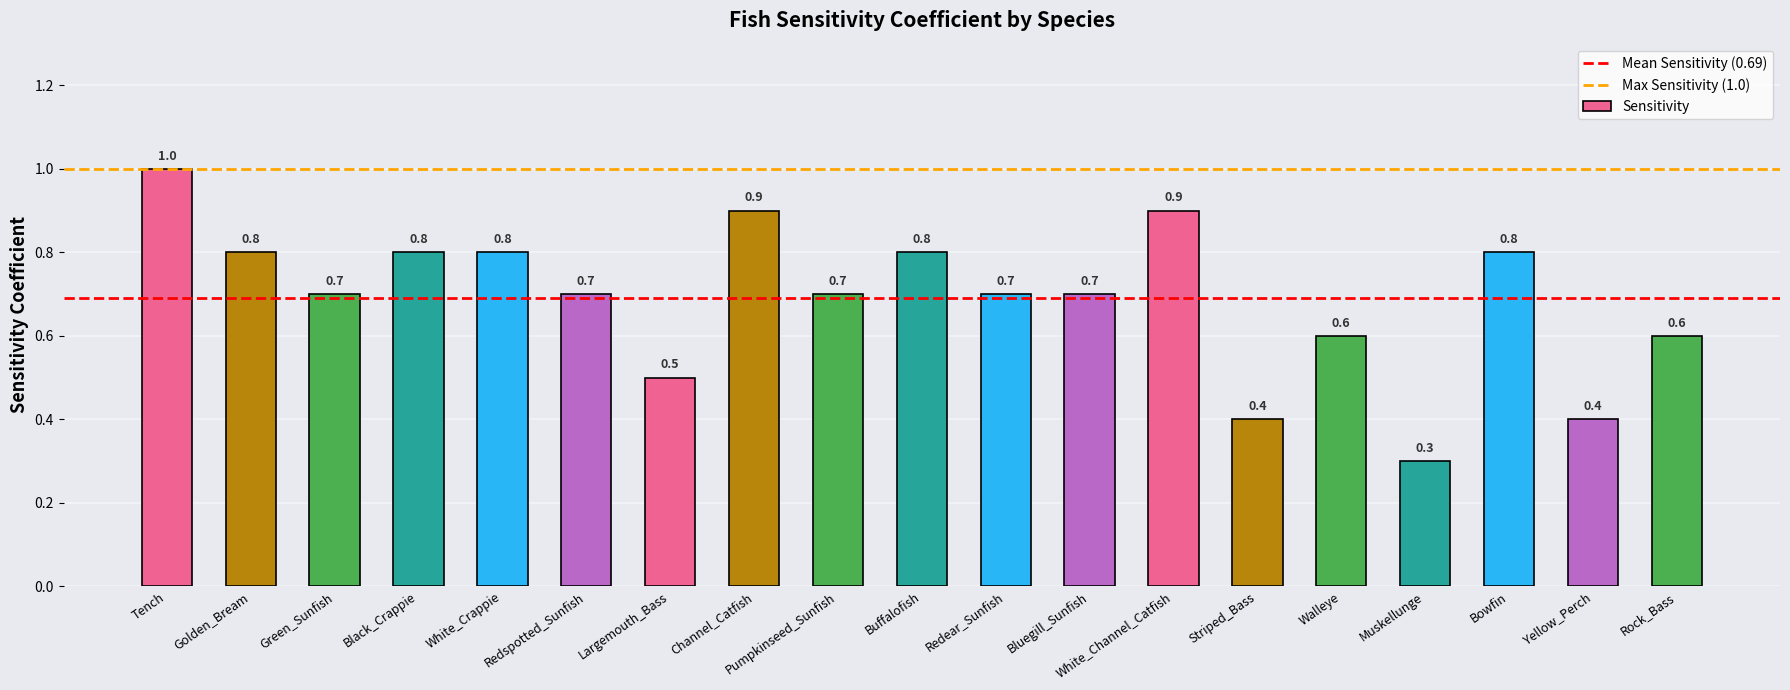

Which has a higher value, Bluegill_Sunfish or Channel_Catfish?

Channel_Catfish